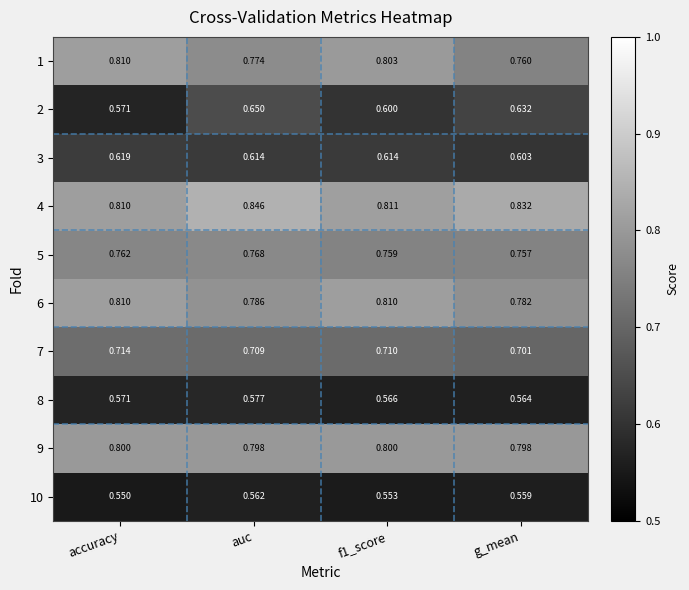

At which category is the sum across all series the highest?

auc